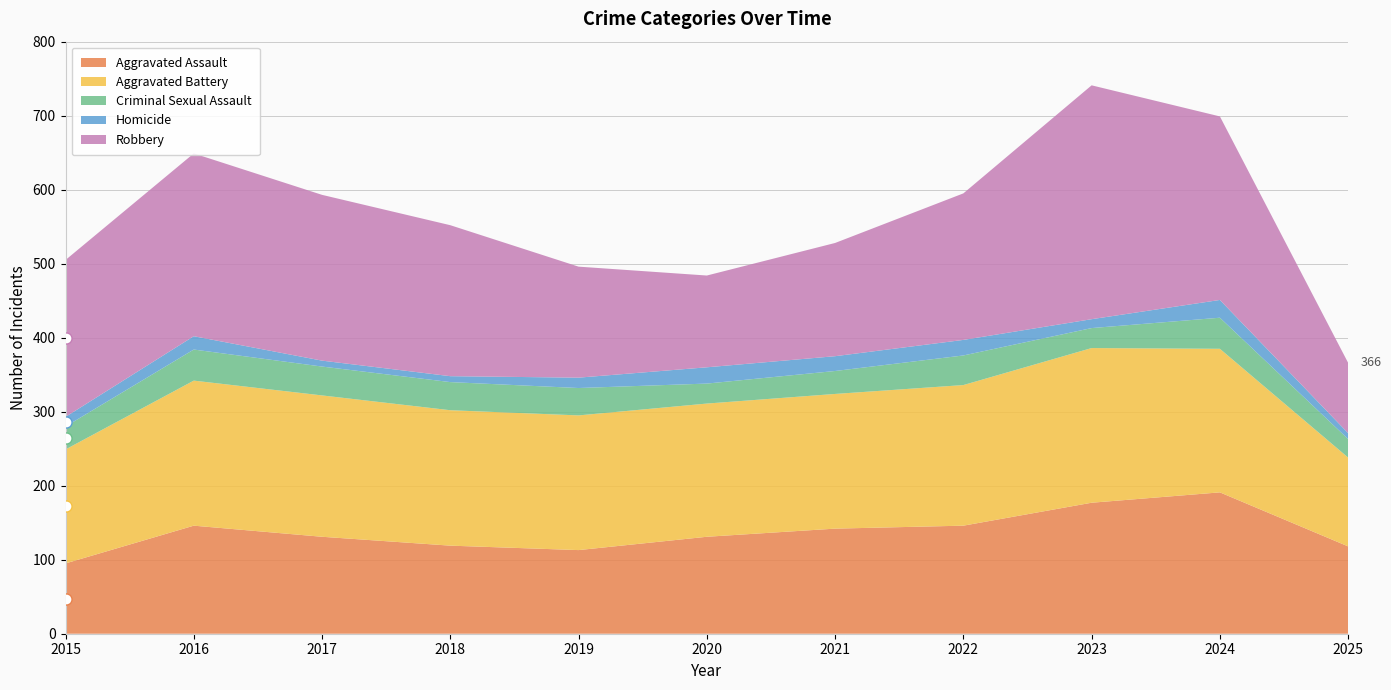

Is it true that Criminal Sexual Assault equals 47 at 2020?

False